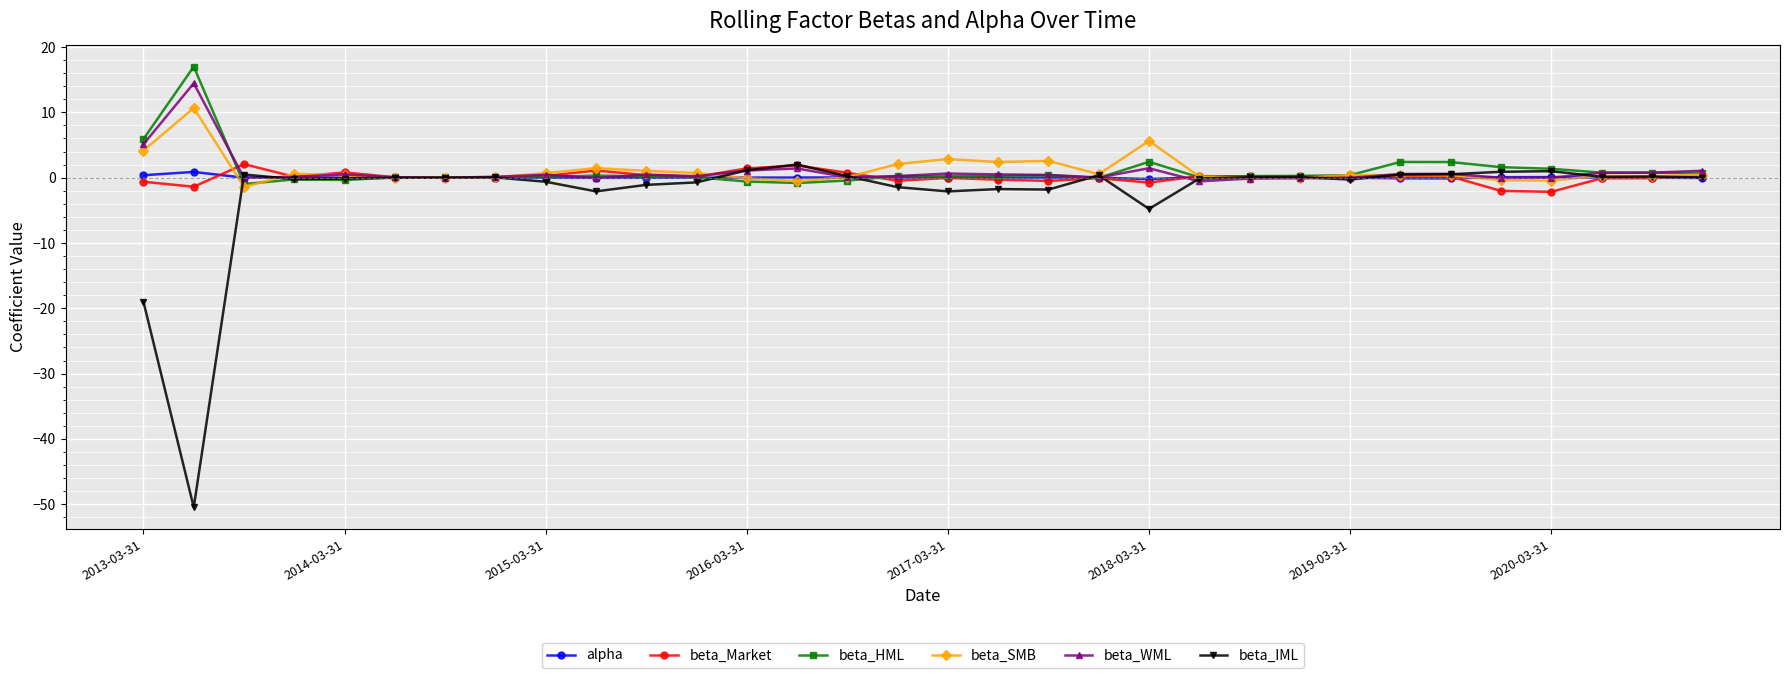

Count the number of data series in this chart.

6